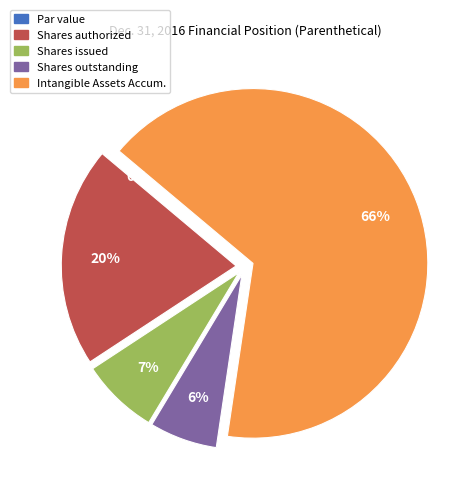

Is there any slice that represents more than half of the pie?

Yes